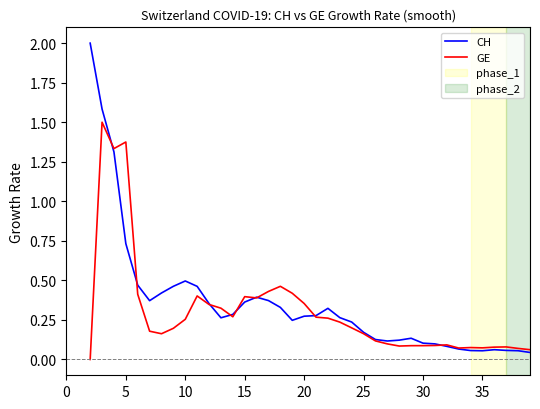

True or false: GE has a value of 0.1 at 31.

True